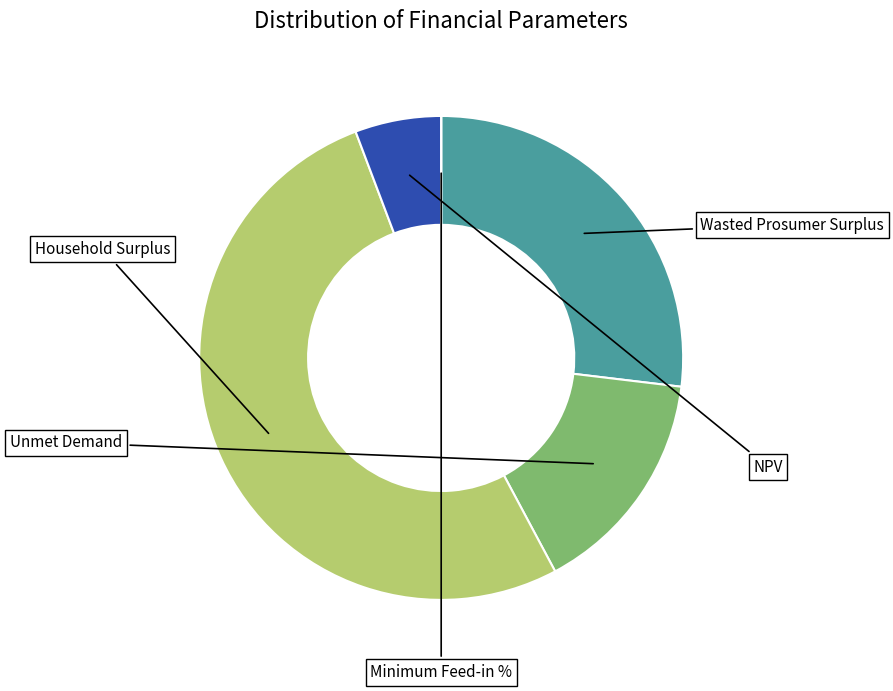

The Household Surplus slice represents 52% of the pie. True or false?

True